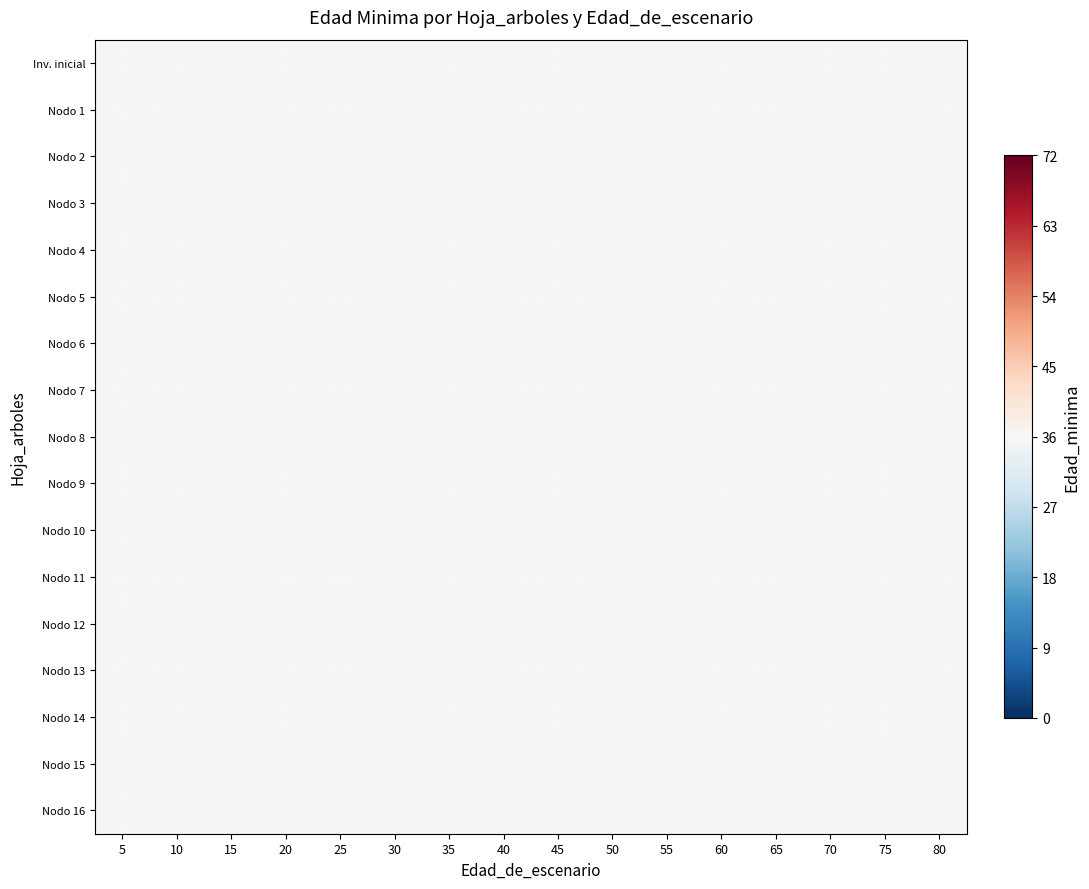

At how many categories does at least one series exceed 12?

13